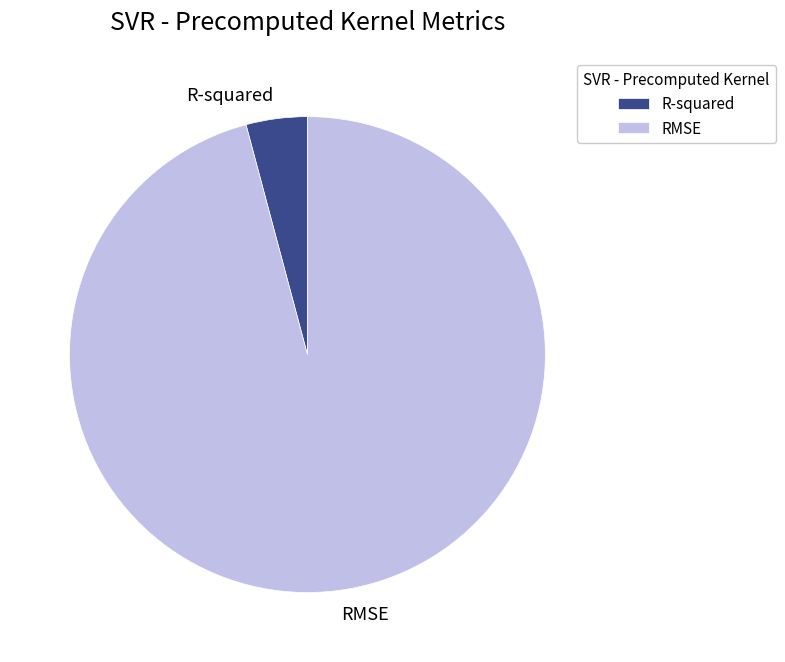

Does R-squared account for over 50% of the chart?

No